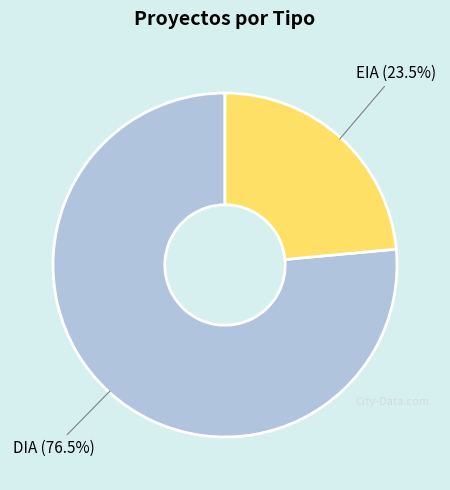

Is there a majority slice in this chart?

Yes